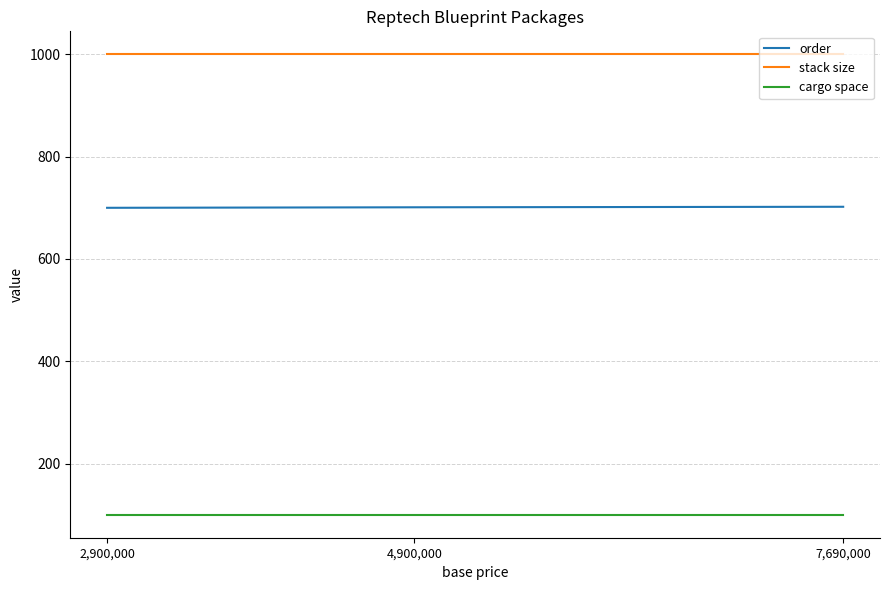

The cargo space series shows 100 at 2,900,000. True or false?

True